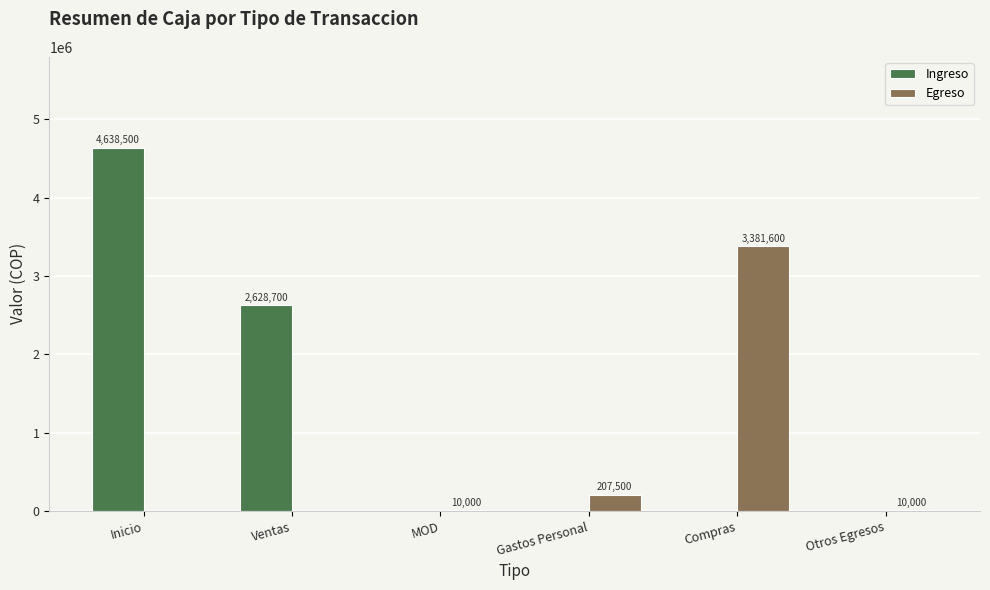

What are all the series names shown in the legend?

Ingreso, Egreso